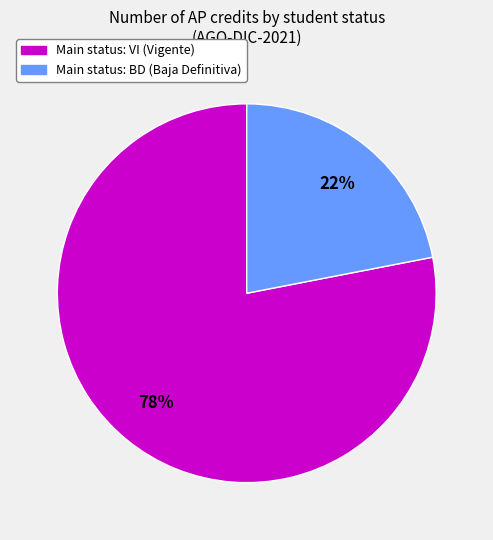

To the nearest percent, what is the average slice percentage?

50%